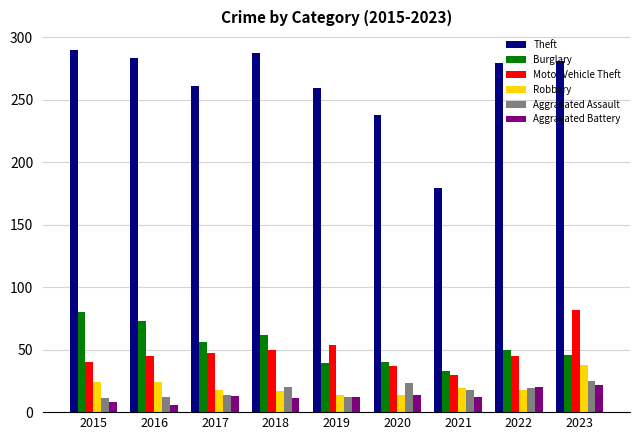

Read the Theft value at 2022.

279